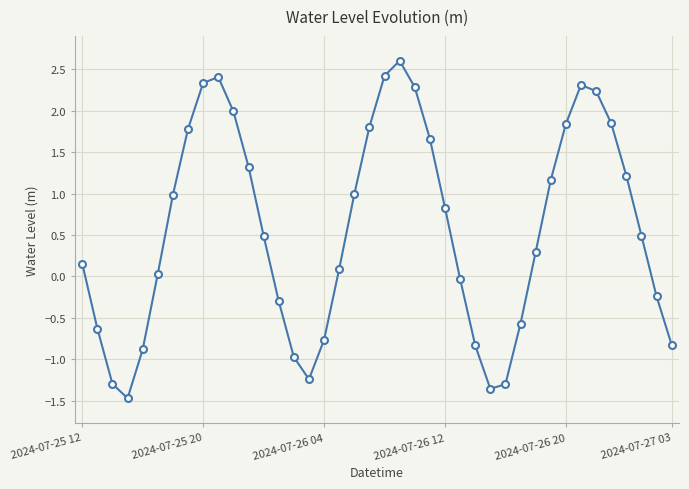

What is the sum of all values?

22.9